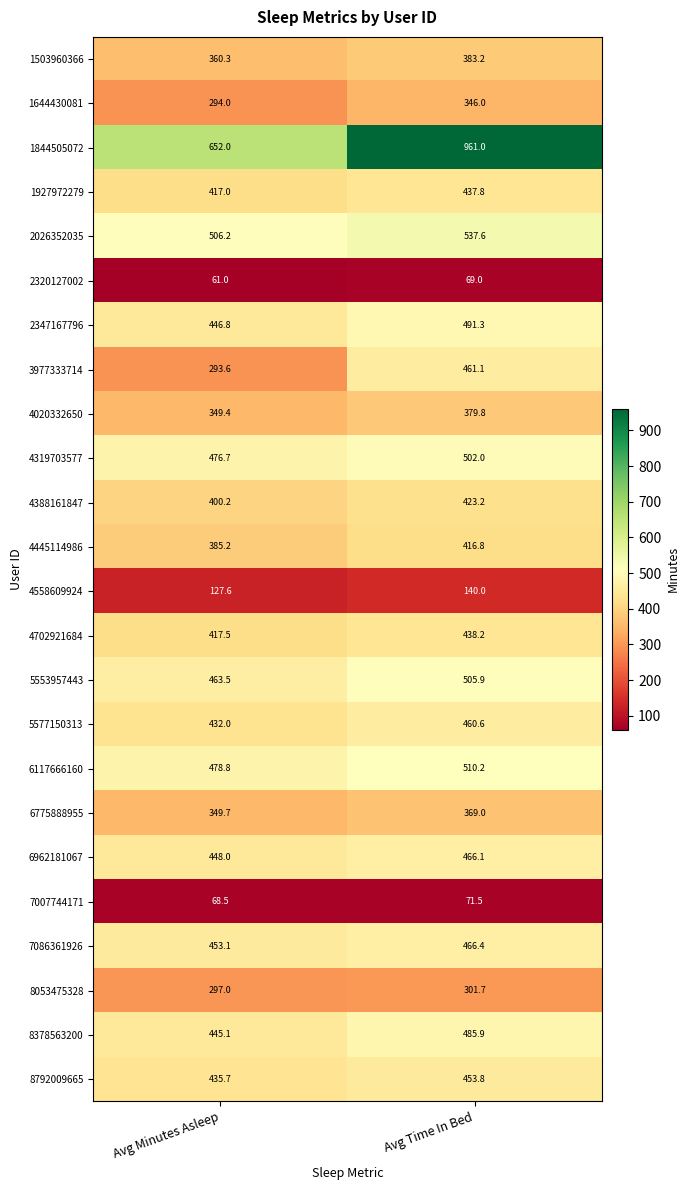

What is the difference between the 6117666160 values at Avg Minutes Asleep and Avg Time In Bed?

31.4